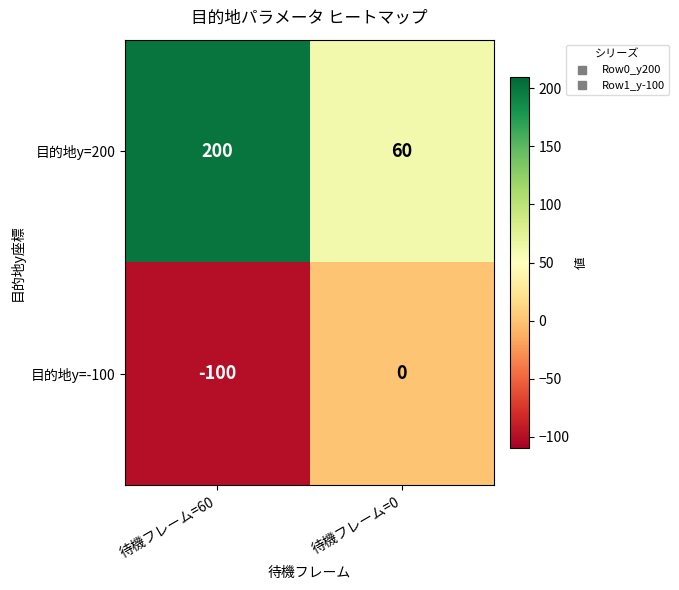

At which category is the sum across all series the highest?

待機フレーム=60